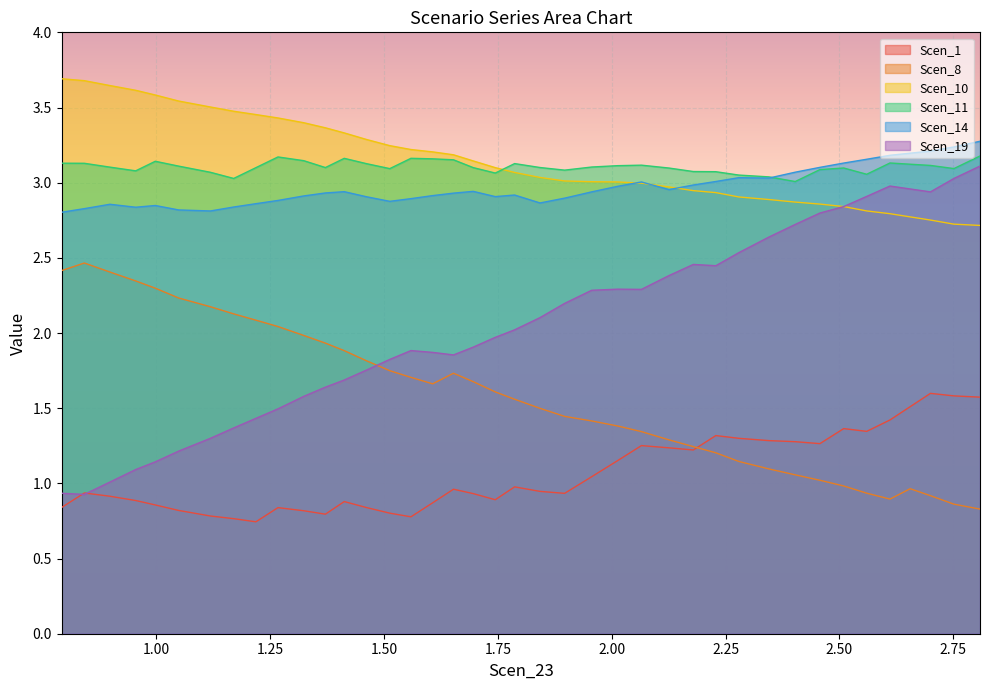

Which series has the widest spread of values?

Scen_19